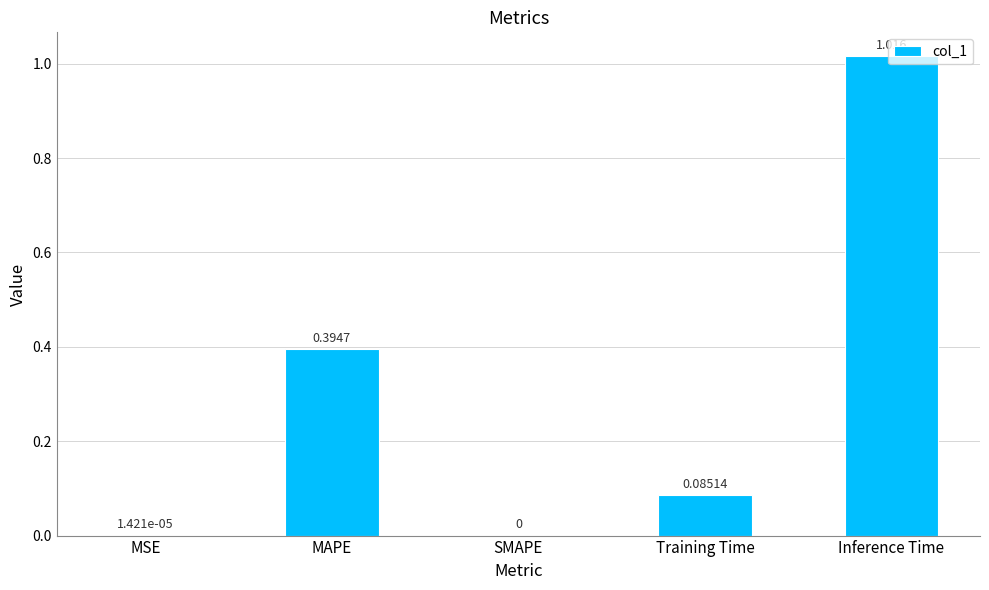

Are the bars horizontal?

No